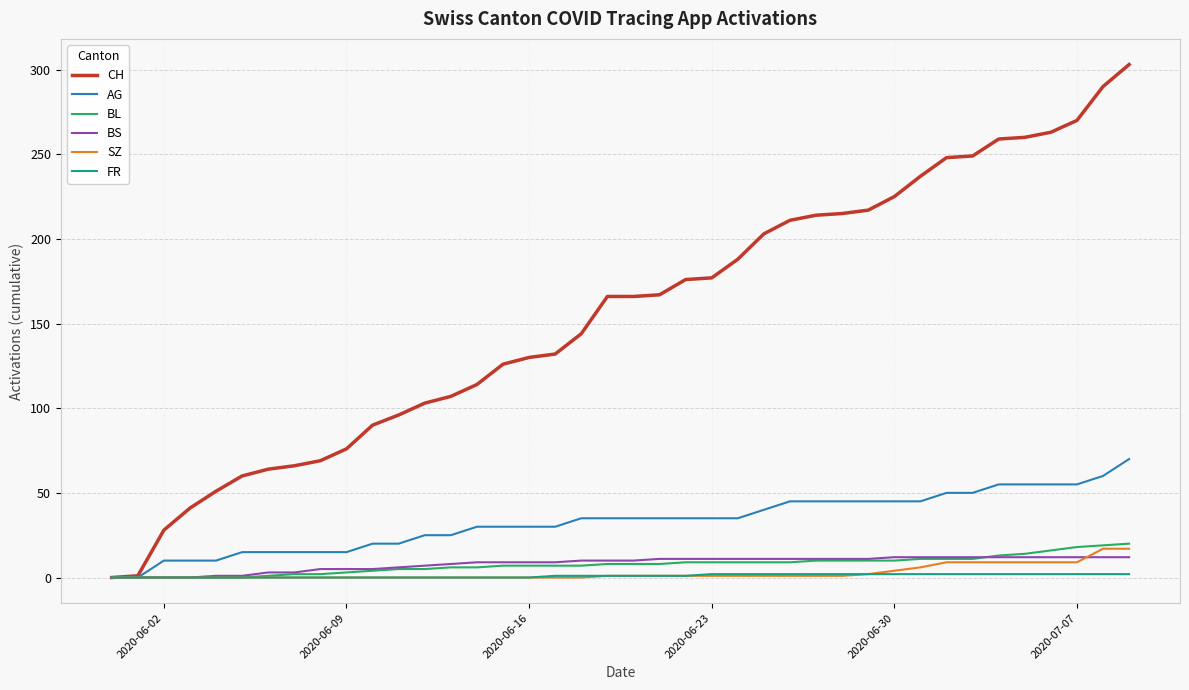

What is the difference between the maximum and second lowest values in the SZ series?

17